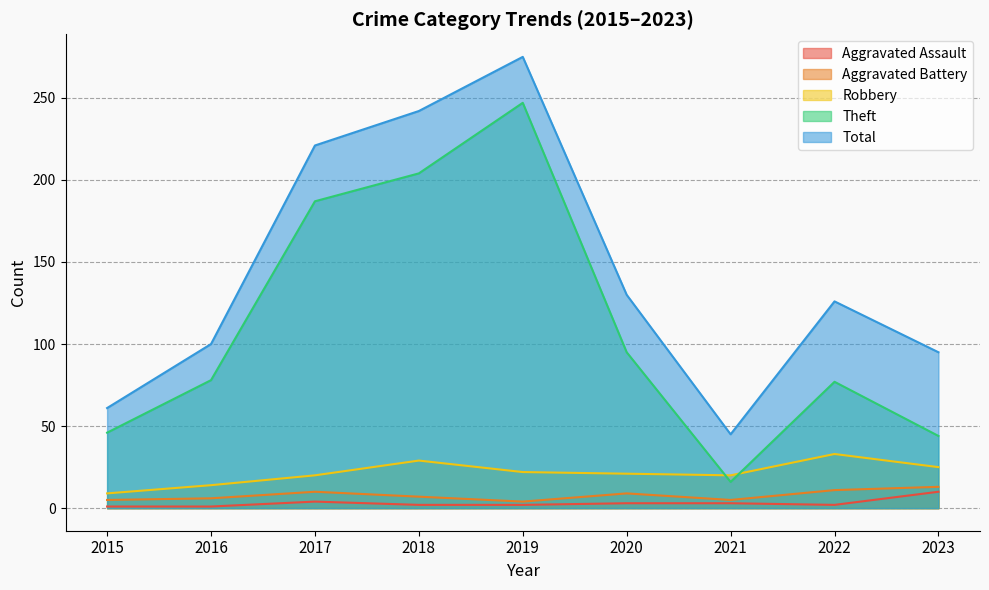

List the labels in order of Theft value, largest first.

2019, 2018, 2017, 2020, 2016, 2022, 2015, 2023, 2021